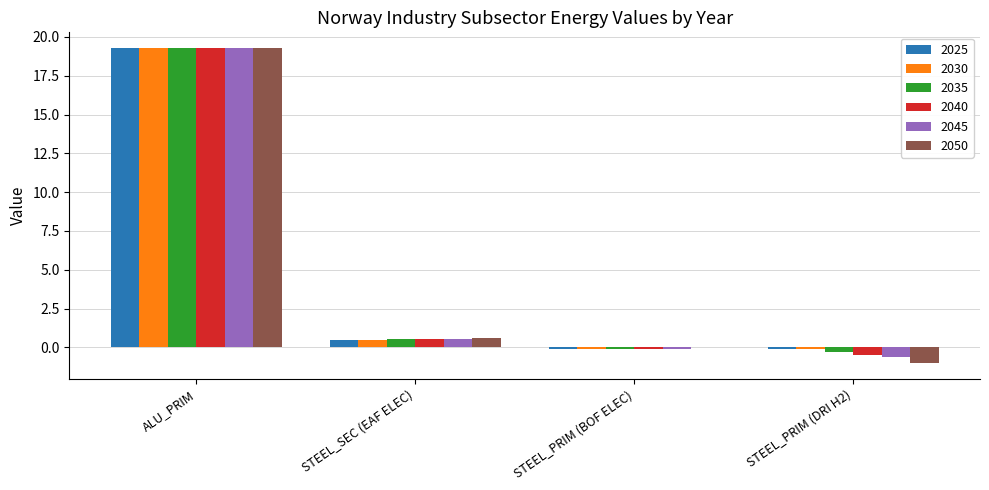

At which label does 2030 first exceed 0?

ALU_PRIM